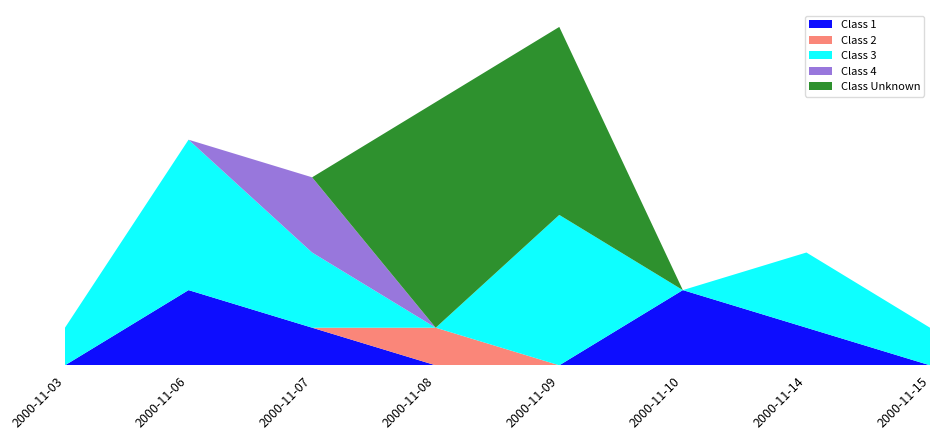

Reading left to right, transcribe all the data shown in this chart.

Class 1: 2000-11-03=0	2000-11-06=2	2000-11-07=1	2000-11-08=0	2000-11-09=0	2000-11-10=2	2000-11-14=1	2000-11-15=0
Class 2: 2000-11-03=0	2000-11-06=0	2000-11-07=0	2000-11-08=1	2000-11-09=0	2000-11-10=0	2000-11-14=0	2000-11-15=0
Class 3: 2000-11-03=1	2000-11-06=4	2000-11-07=2	2000-11-08=0	2000-11-09=4	2000-11-10=0	2000-11-14=2	2000-11-15=1
Class 4: 2000-11-03=0	2000-11-06=0	2000-11-07=2	2000-11-08=0	2000-11-09=0	2000-11-10=0	2000-11-14=0	2000-11-15=0
Class Unknown: 2000-11-03=0	2000-11-06=0	2000-11-07=0	2000-11-08=6	2000-11-09=5	2000-11-10=0	2000-11-14=0	2000-11-15=0